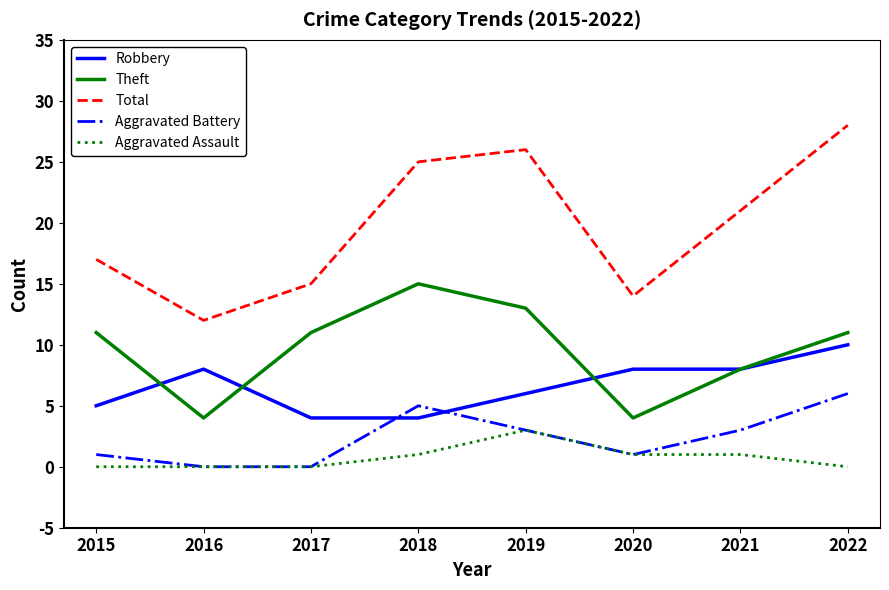

True or false: Aggravated Assault and Theft cross at least once.

False